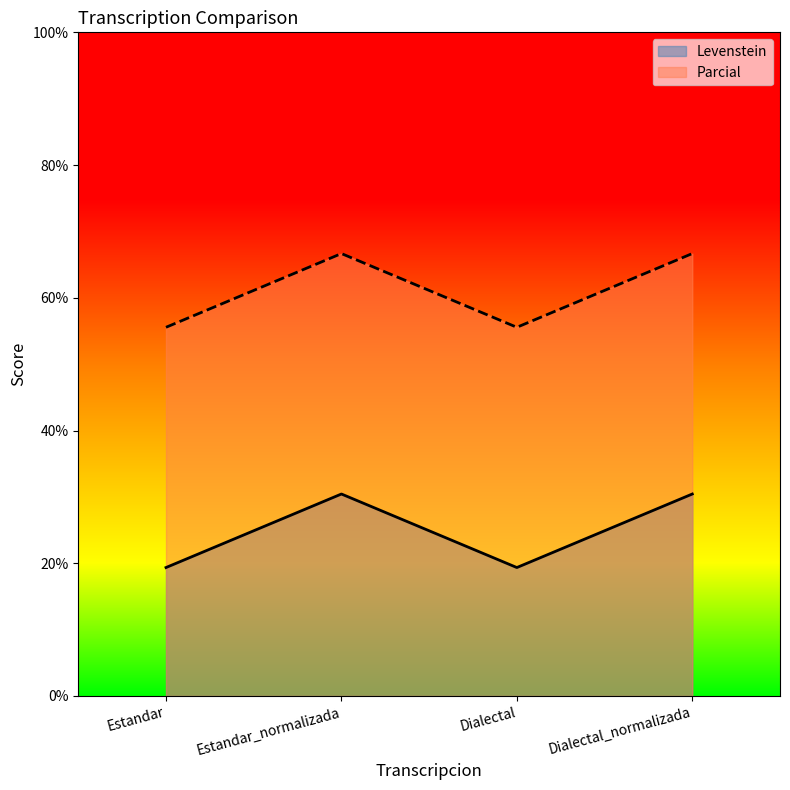

What is the difference between the maximum and second lowest values in the Levenstein series?

11.1